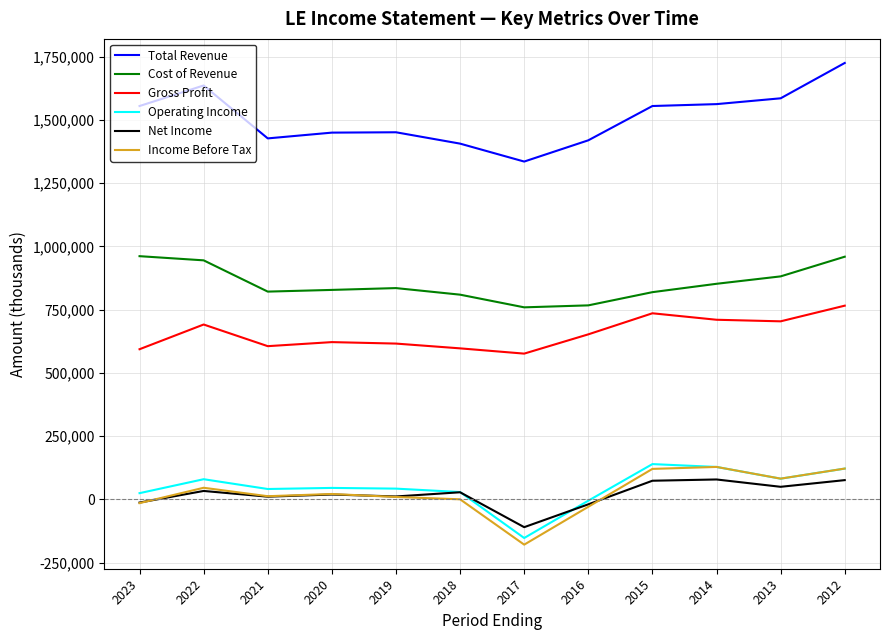

How many lines are shown in the chart?

6